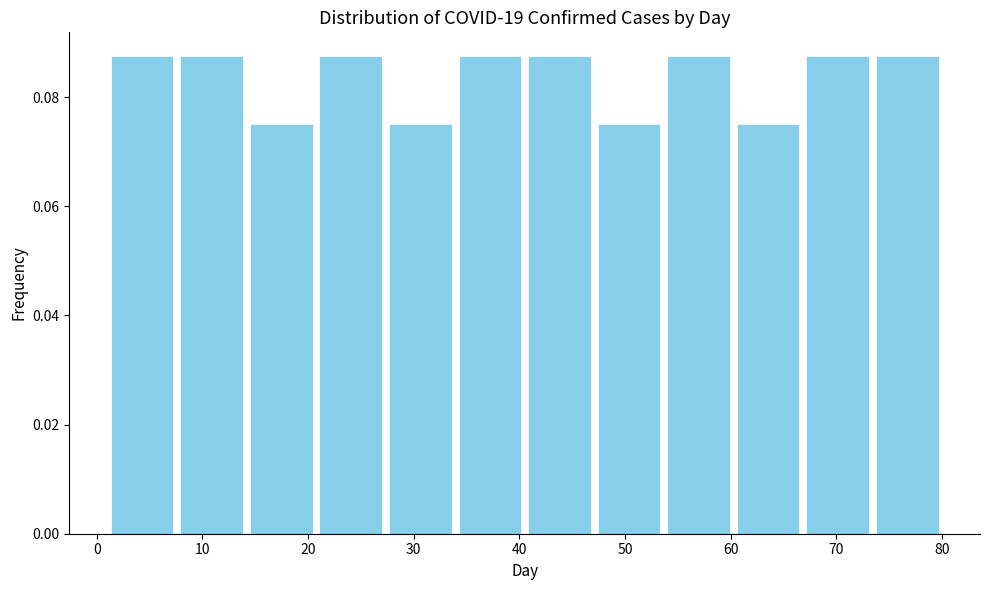

Reading left to right, list every bar in this chart as the range it spans on the x-axis followed by its height. Neither the bar edges nor the heights are printed on the chart, so give them approximately, as read against the axes.

1 to 8: 0.088
8 to 14: 0.088
14 to 21: 0.076
21 to 27: 0.088
27 to 34: 0.076
34 to 41: 0.088
41 to 47: 0.088
47 to 54: 0.076
54 to 60: 0.088
60 to 67: 0.076
67 to 73: 0.088
73 to 80: 0.088